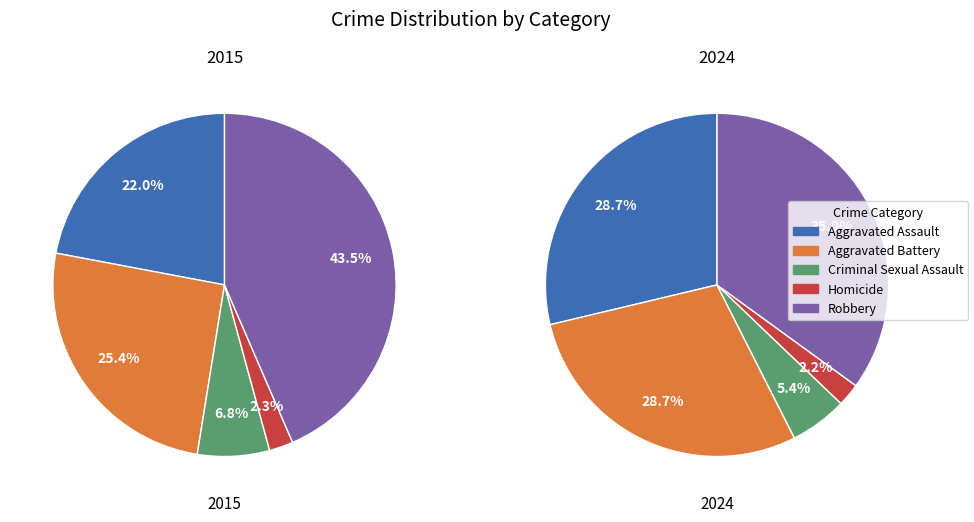

Count the number of slices in the pie.

5